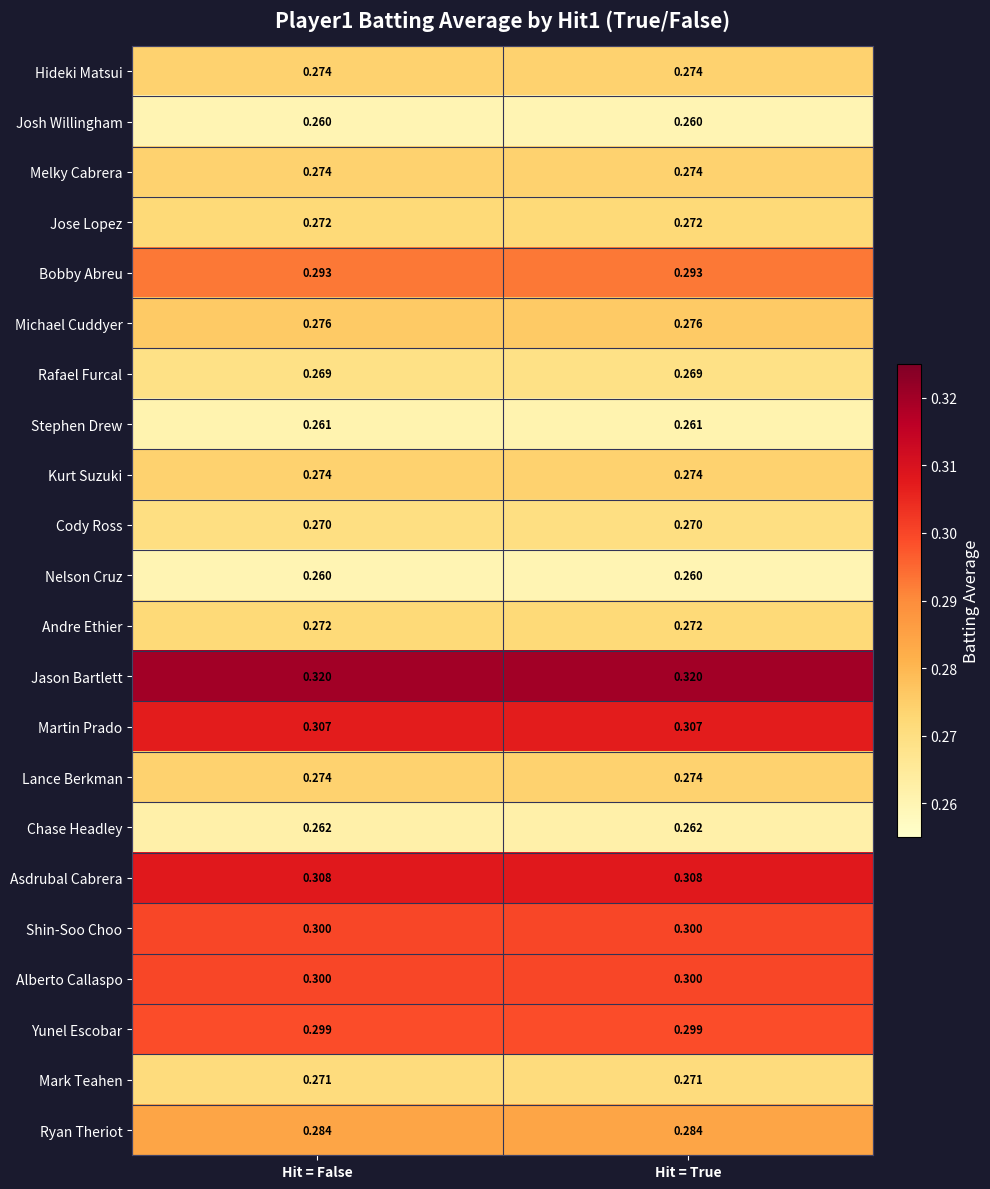

How many distinct data groups are displayed?

22